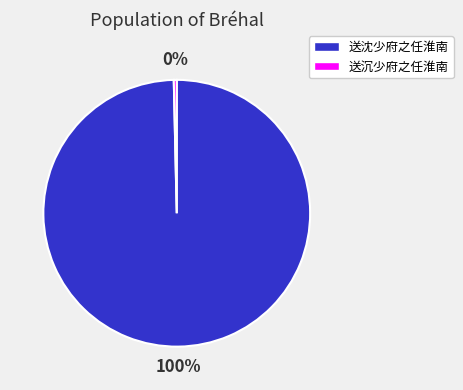

Which category has the biggest portion of the pie?

送沈少府之任淮南